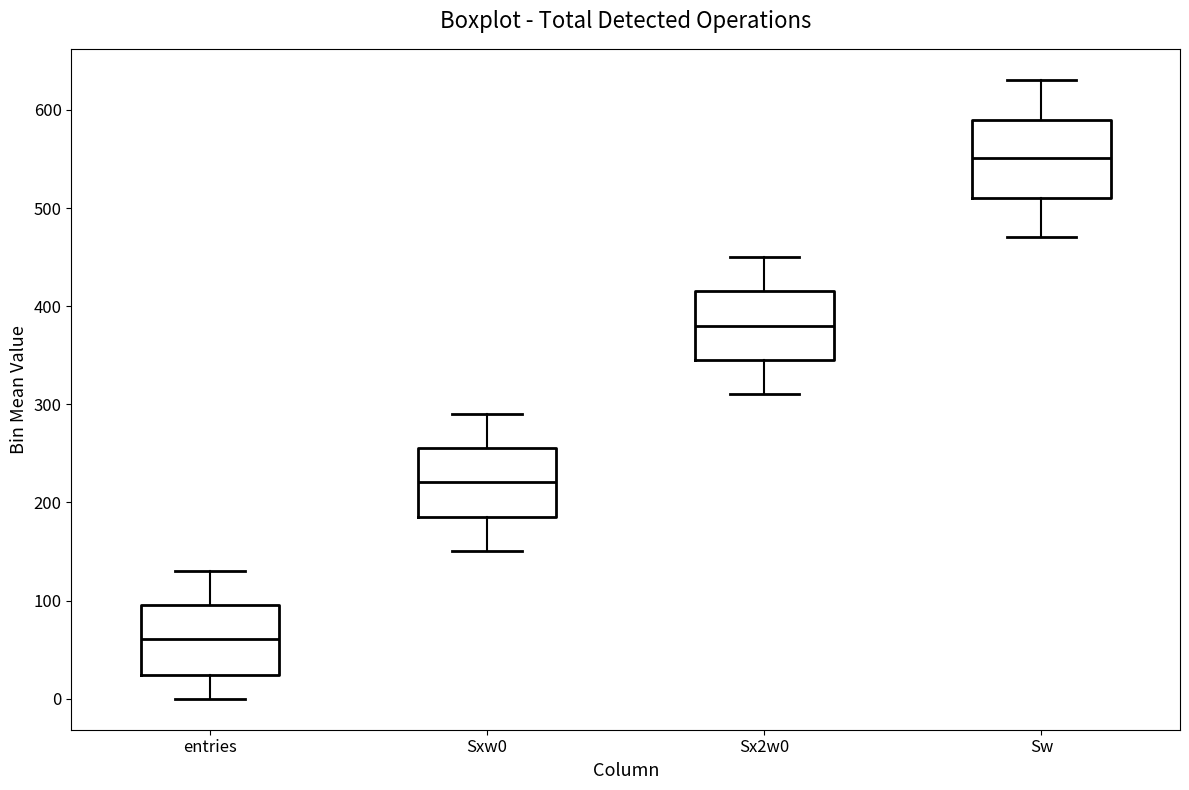

Where does the upper whisker of the box for Sx2w0 end on the y-axis? The values are not printed on the chart, so give them approximately, as read against the axis.

450